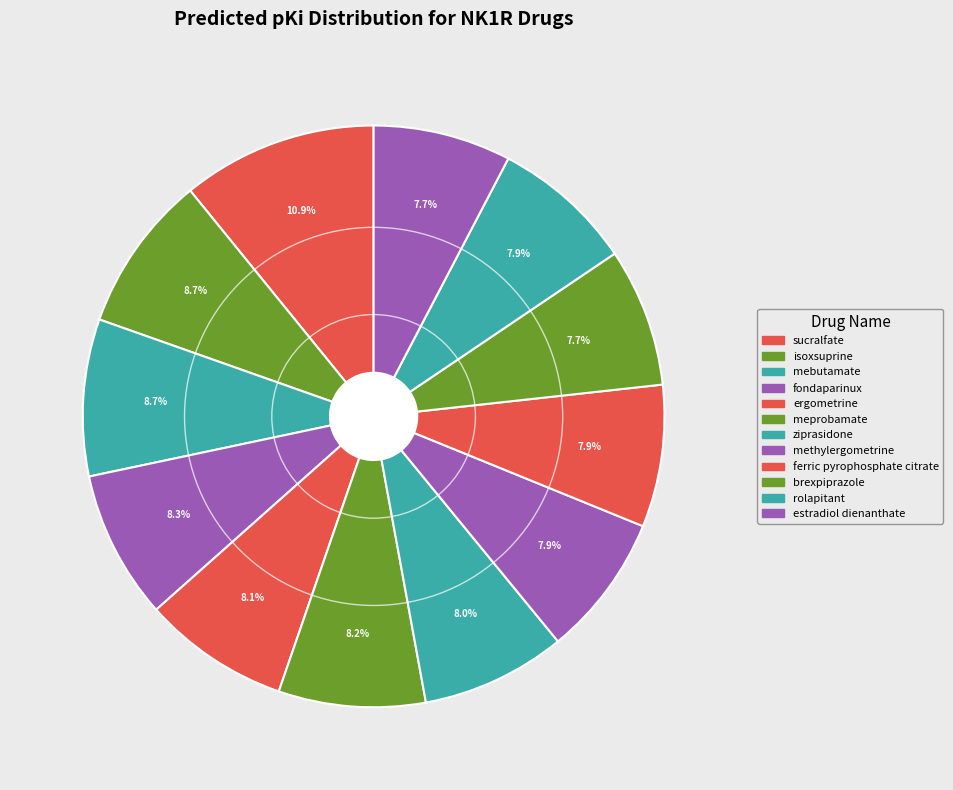

Count the number of slices in the pie.

12